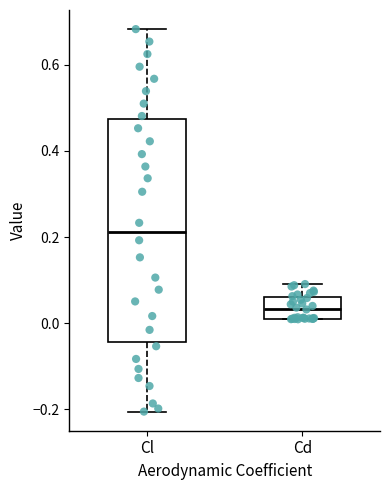

Which box is the tallest, from its lower edge to its upper edge?

Cl